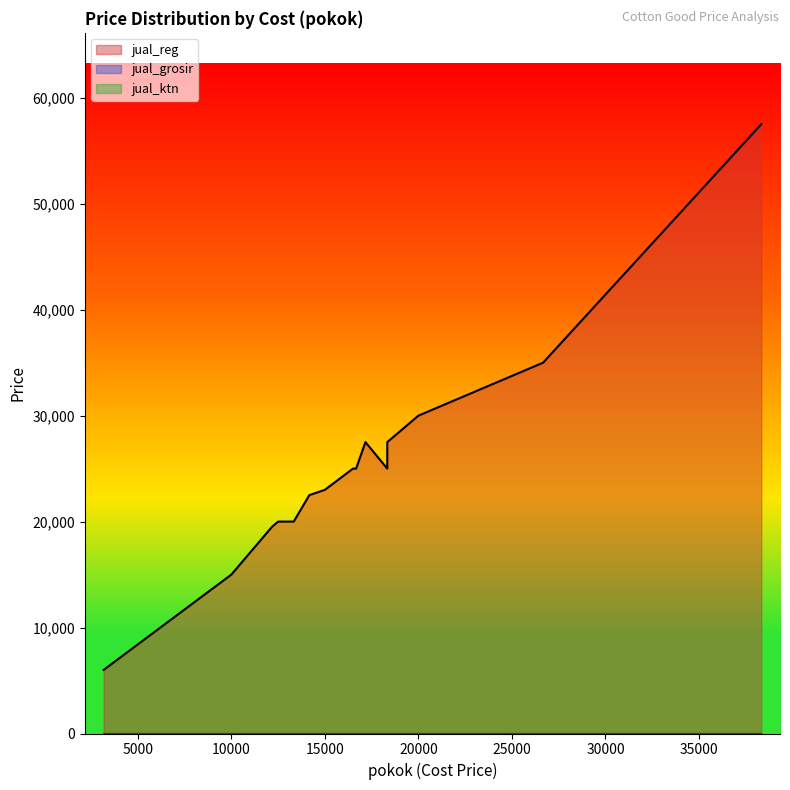

Which series changed the most between 18 and 19?

jual_reg